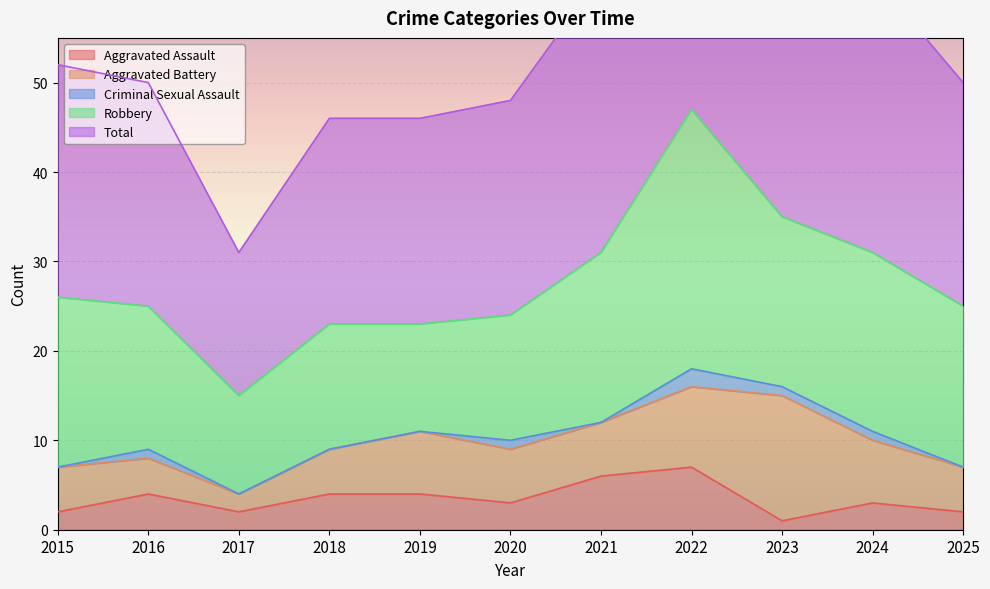

True or false: Criminal Sexual Assault has a value of -1 at 2015.

False